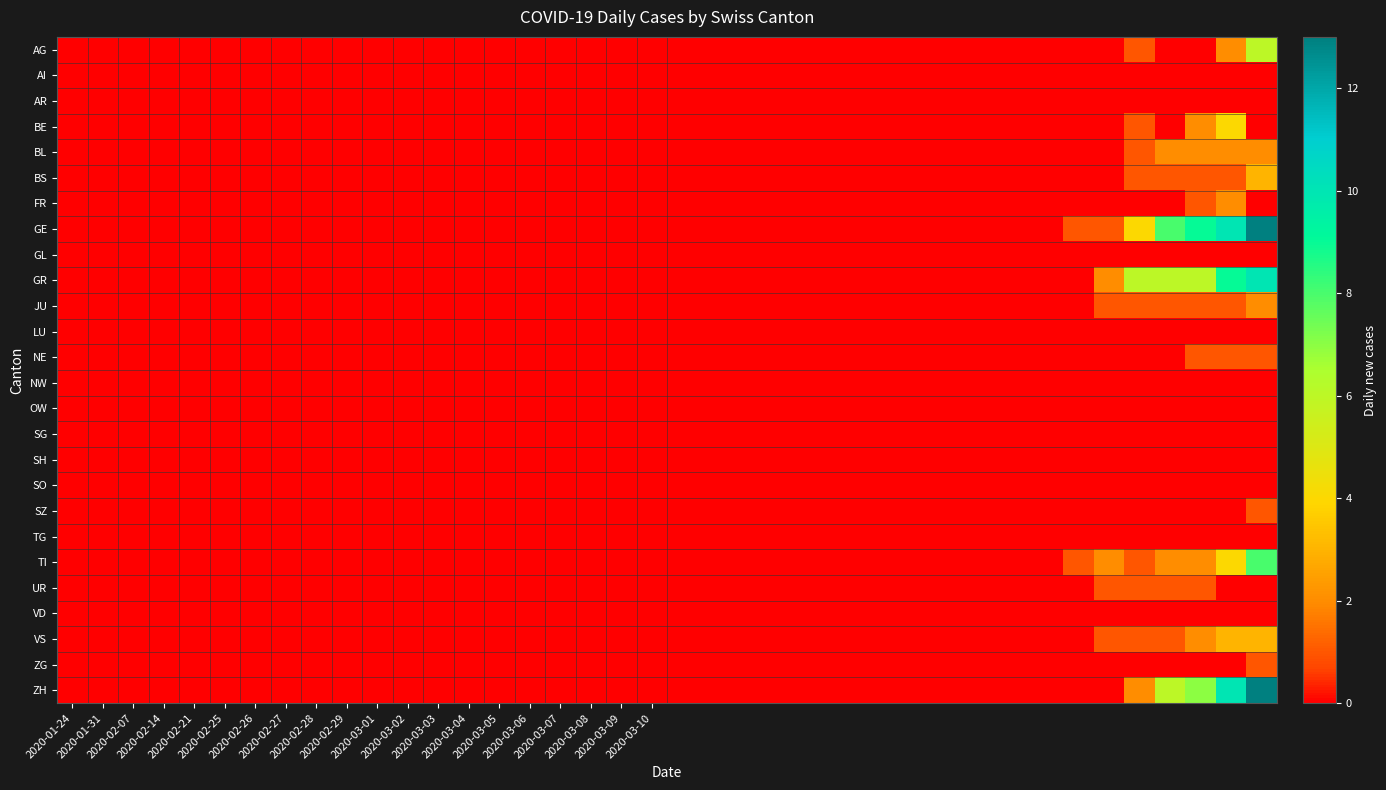

Rank the series by their maximum value, from highest to lowest.

GE, ZH, GR, TI, AG, BE, BS, VS, BL, FR, JU, NE, SZ, UR, ZG, AI, AR, GL, LU, NW, OW, SG, SH, SO, TG, VD